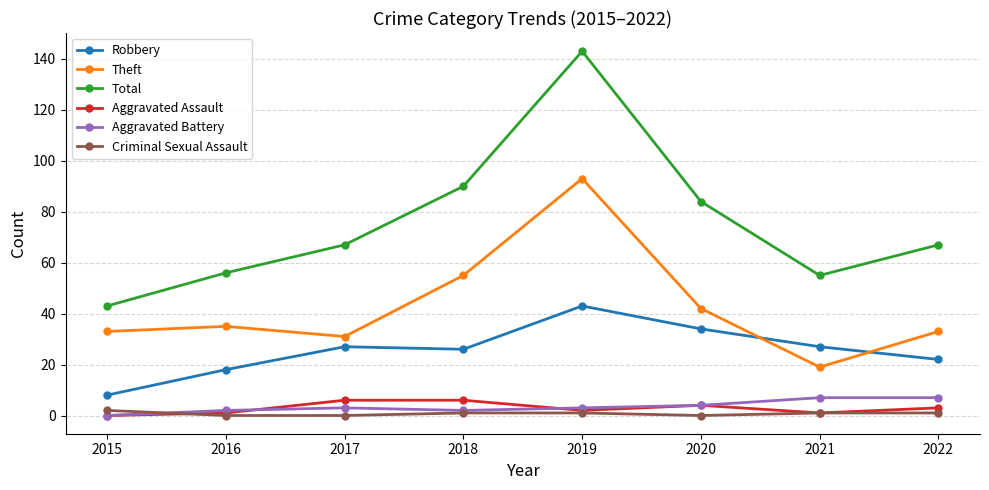

What is the sum of all Criminal Sexual Assault values?

6